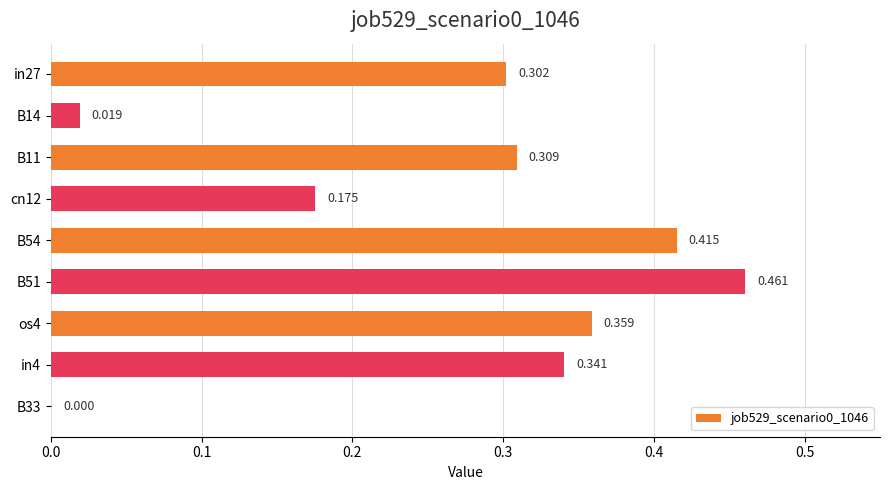

How many distinct data groups are displayed?

1